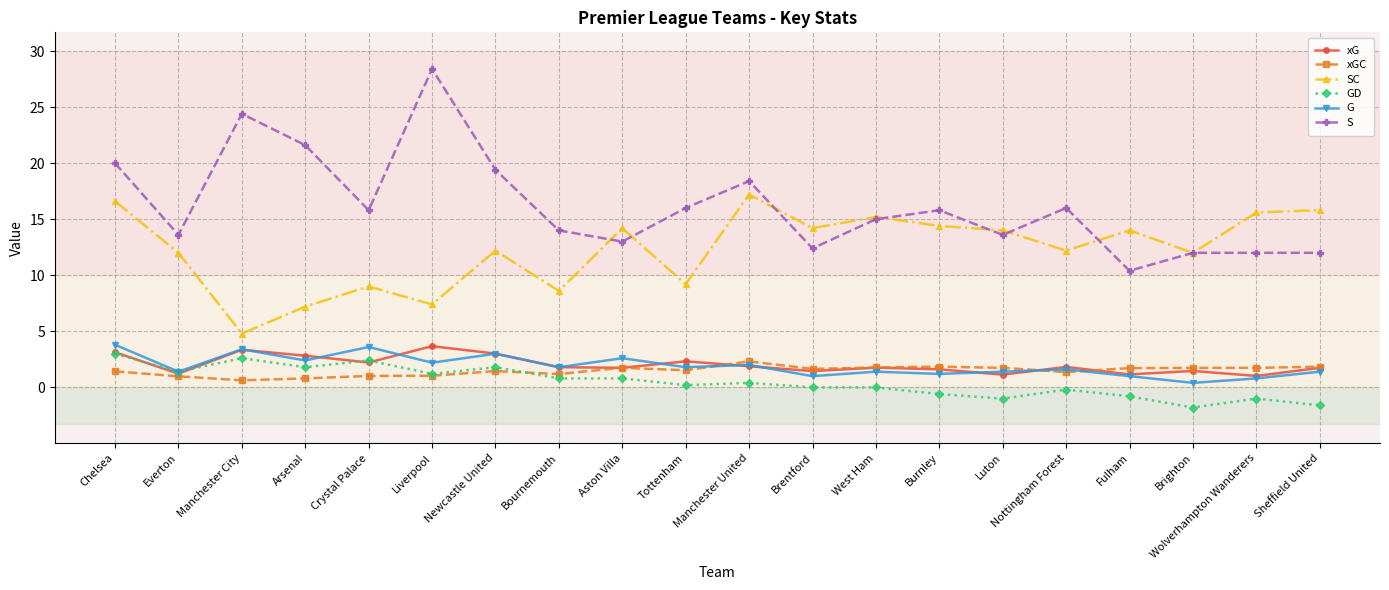

True or false: S and xG intersect in this chart.

False